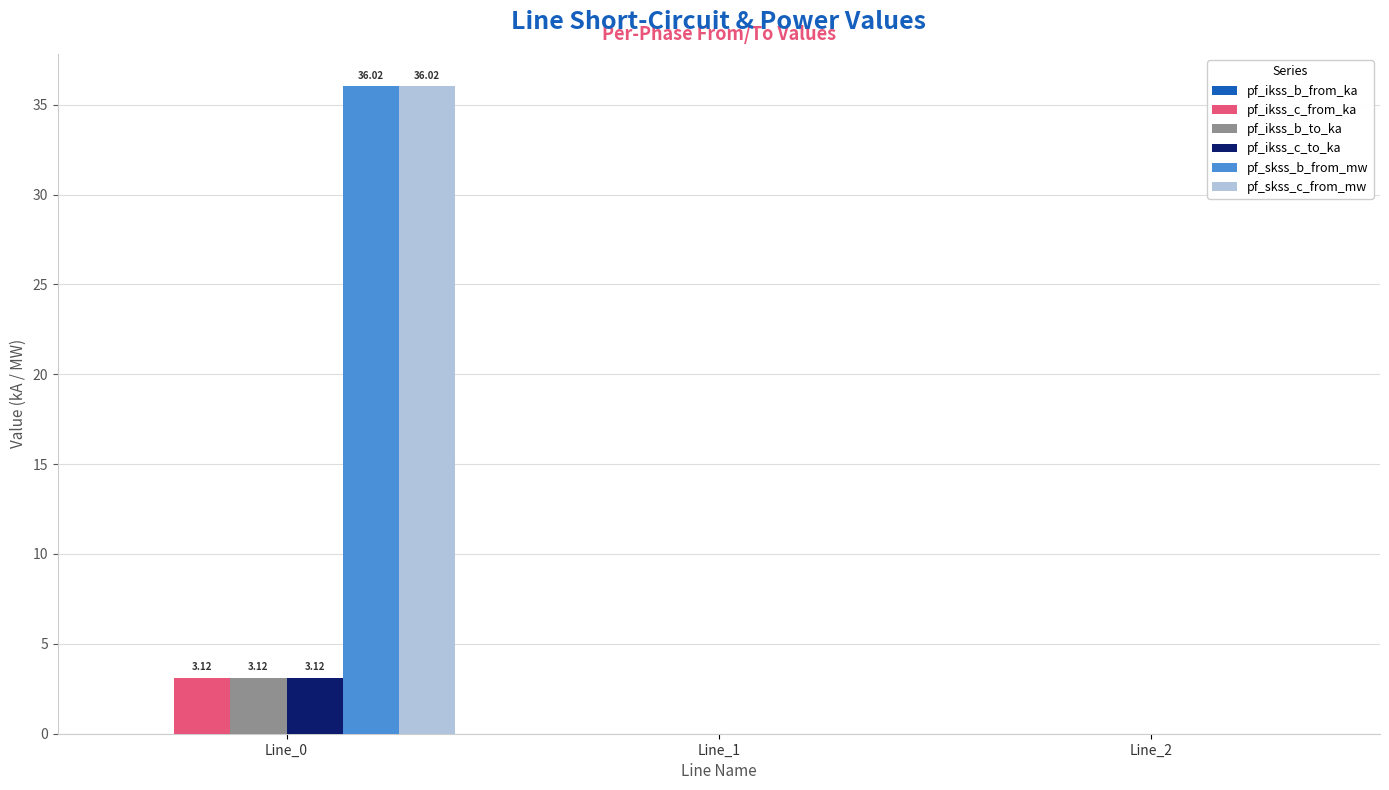

What is the sum of the pf_skss_c_from_mw values at Line_0 and Line_1?

36.0